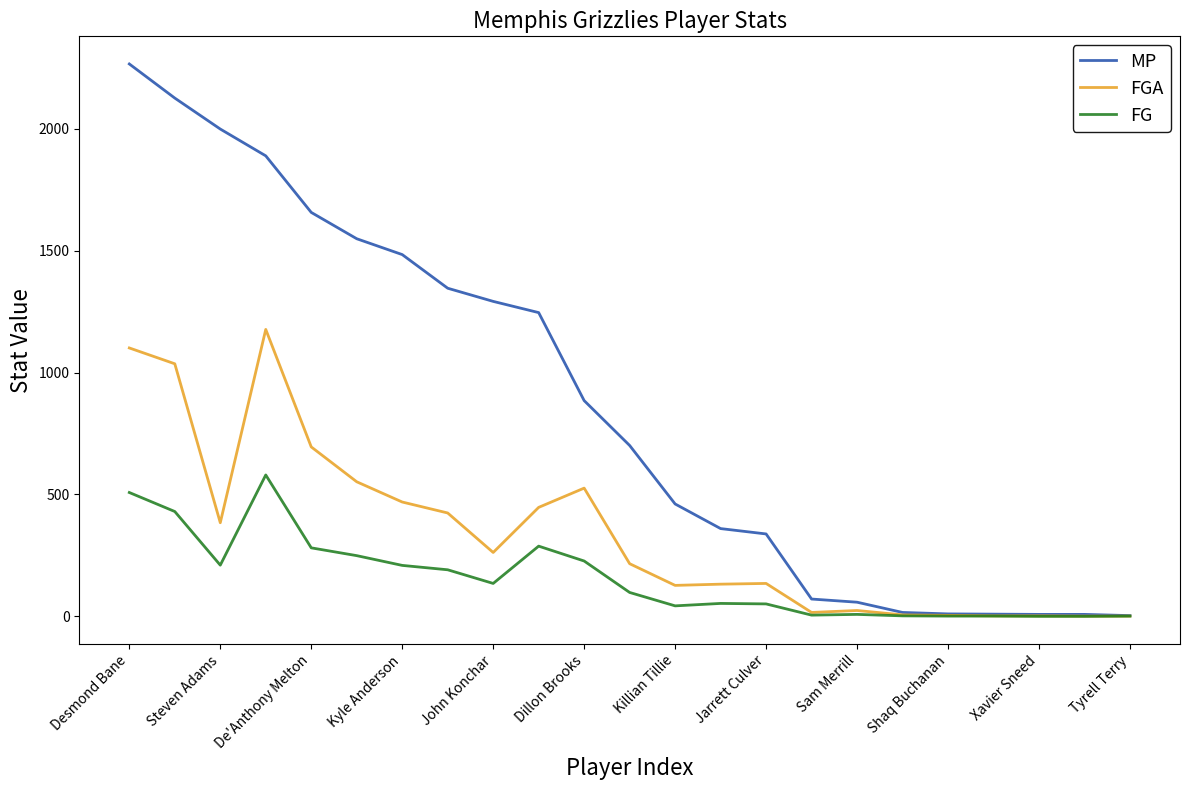

What is the greatest value displayed?

2266